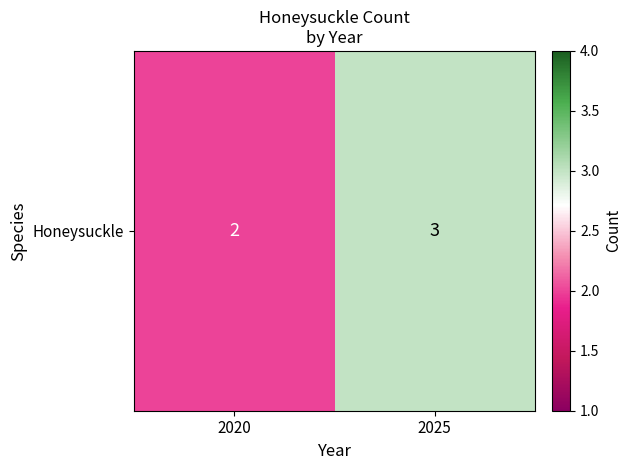

What is the maximum value shown in the chart?

3